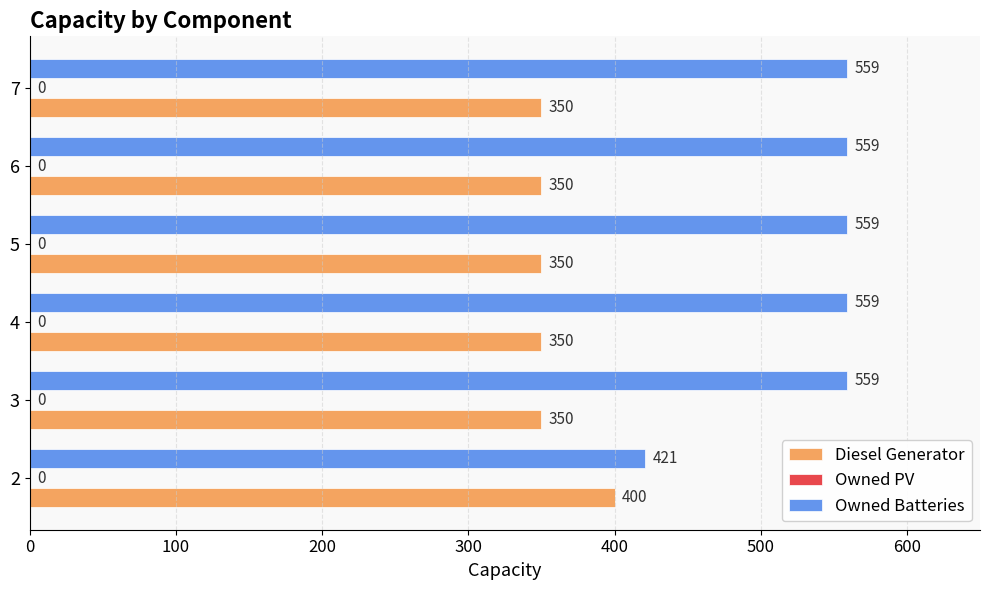

Read the Owned Batteries value at 7.

559